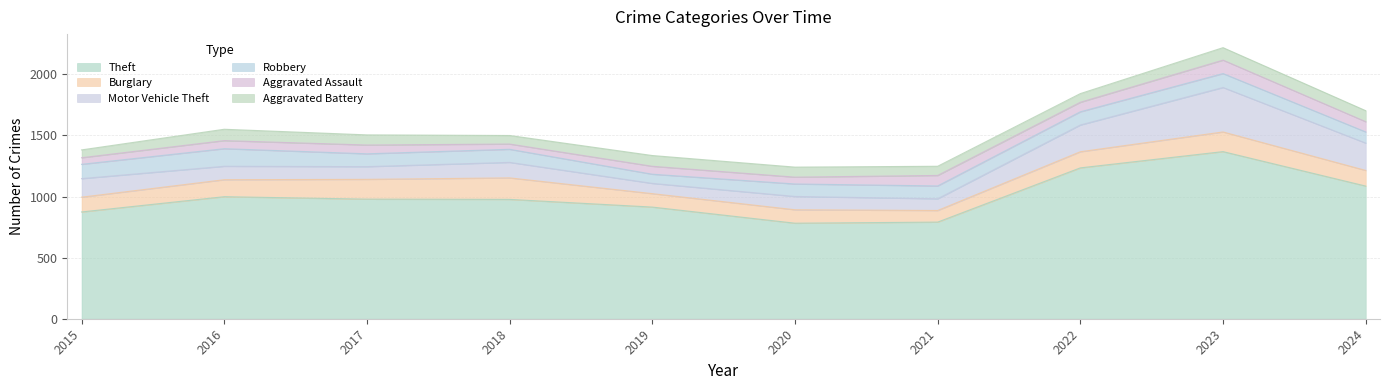

True or false: Theft and Motor Vehicle Theft cross at least once.

False